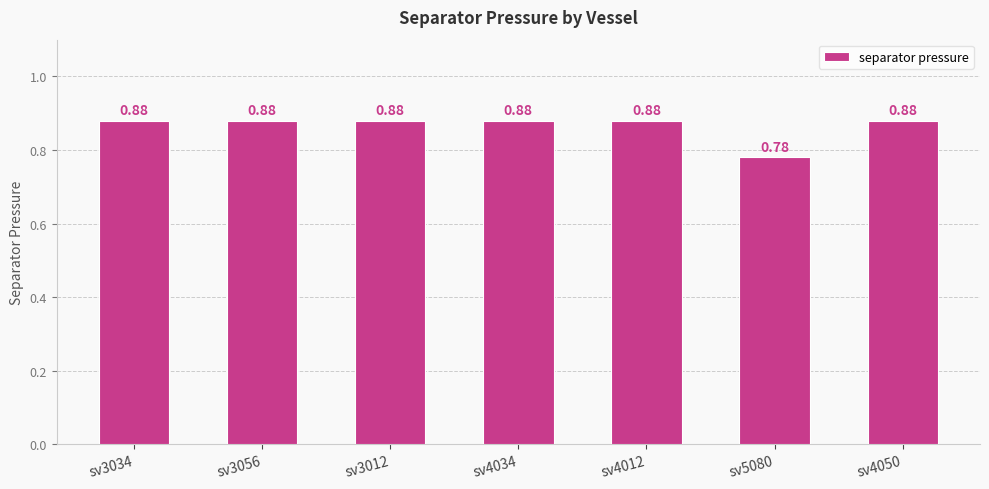

What is the label of the 3rd bar from the right?

sv4012